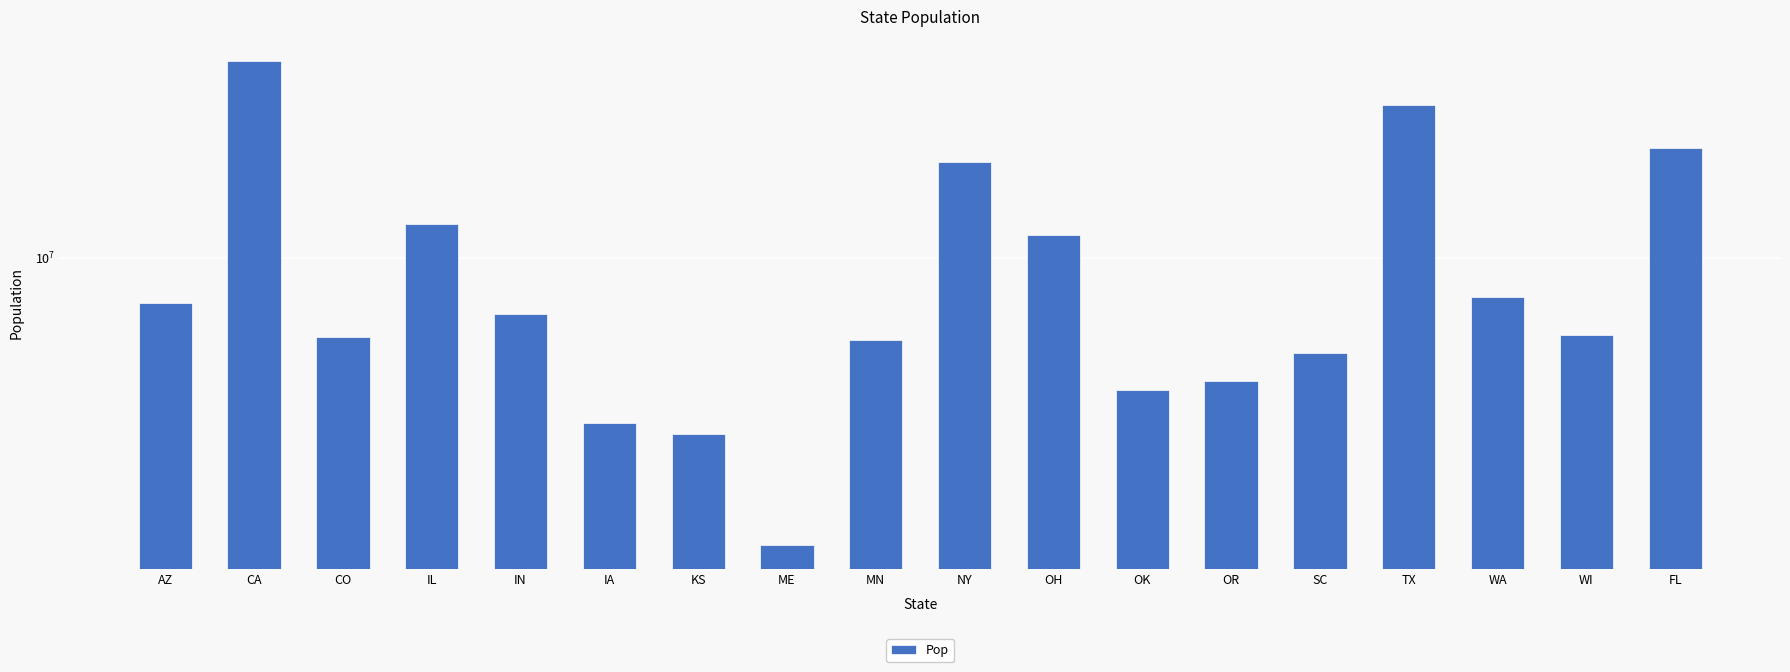

What position from the left is OR?

13